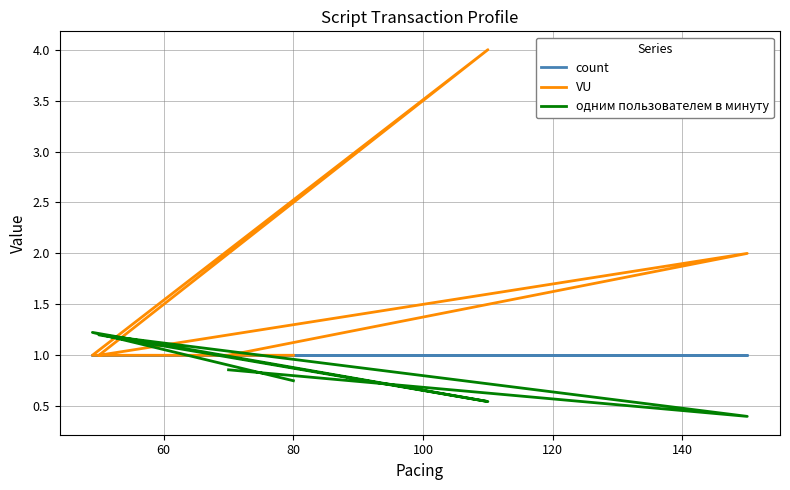

What is the smallest value displayed?

0.4